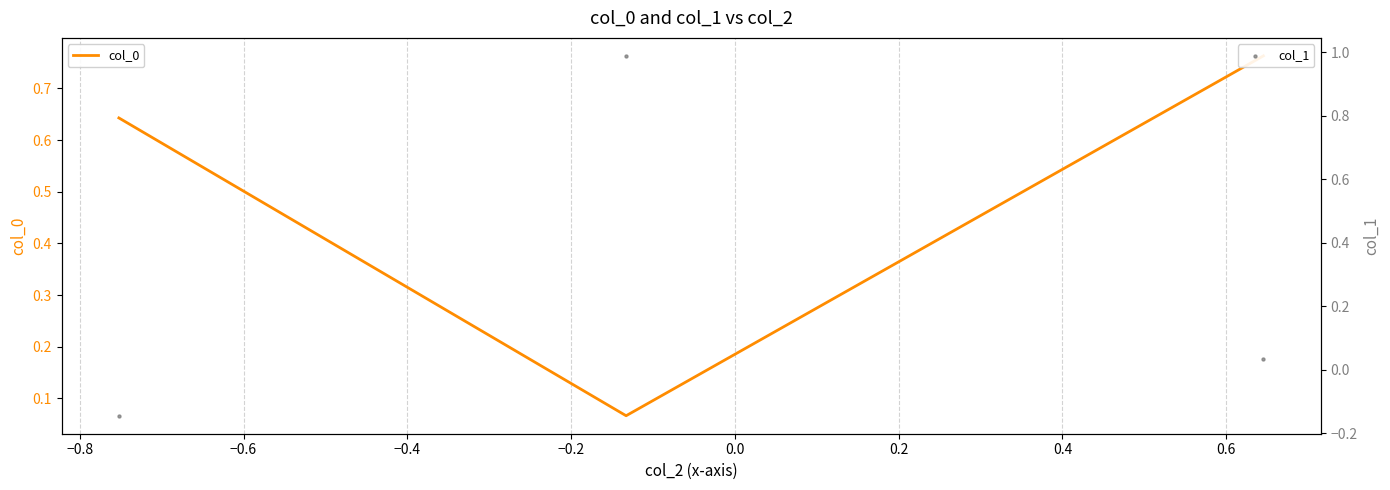

Is the value of col_1 at −0.8 greater than the value of col_0 at −0.8?

Yes